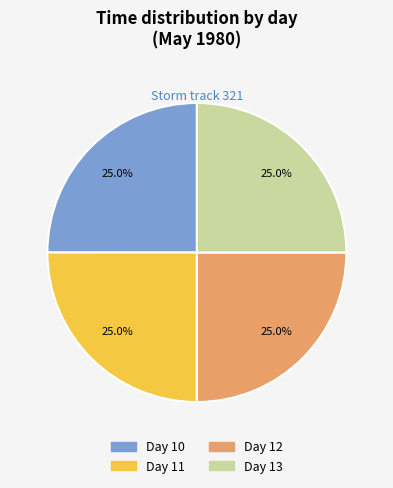

Does any single category account for the majority?

No